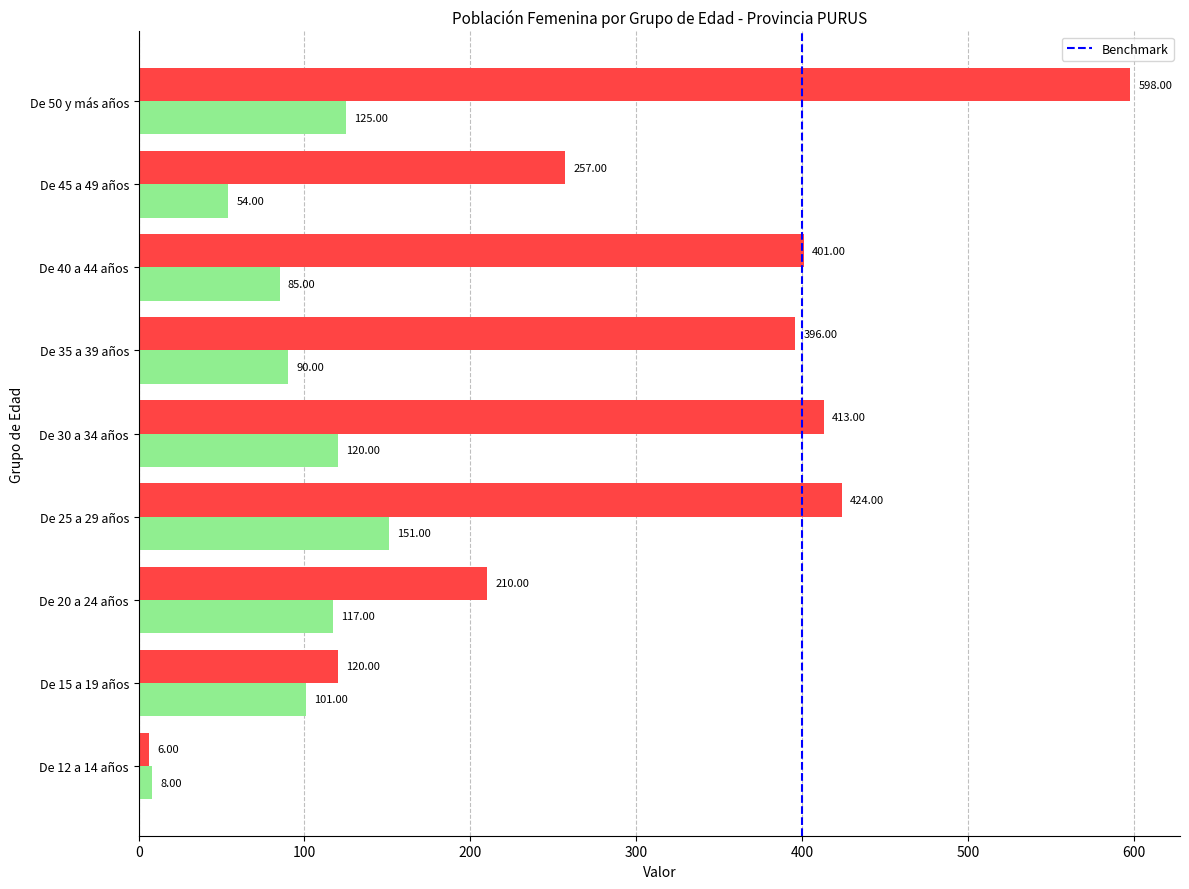

At which category is the sum across all series the highest?

De 50 y más años